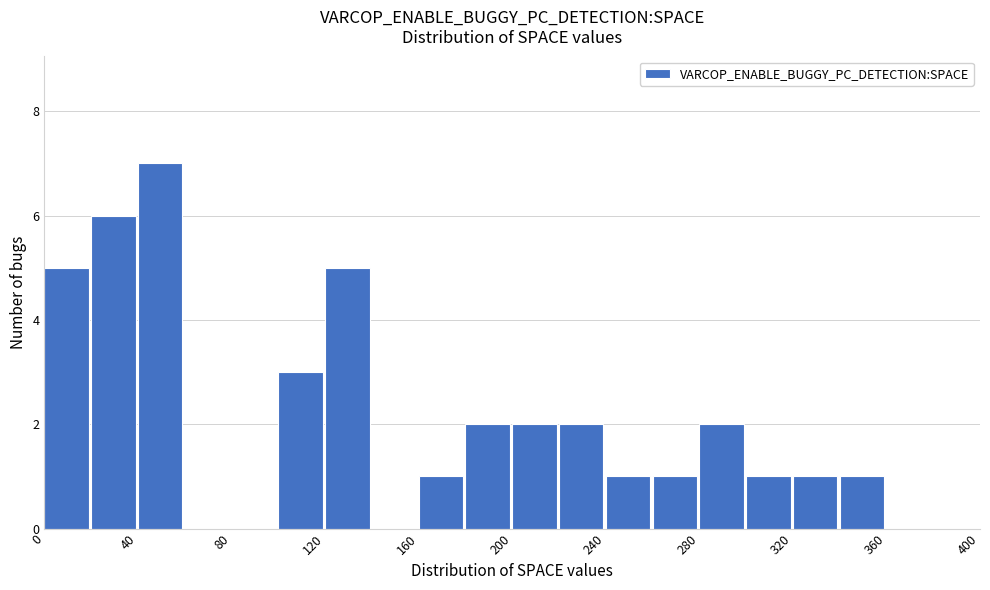

Reading left to right, transcribe this chart: for each bar, give the range it covers on the x-axis and its height. The values are not printed on the chart, so give them approximately, as read against the axis.

0 to 20: 5
20 to 40: 6
40 to 60: 7
60 to 80: 0
80 to 100: 0
100 to 120: 3
120 to 140: 5
140 to 160: 0
160 to 180: 1
180 to 200: 2
200 to 220: 2
220 to 240: 2
240 to 260: 1
260 to 280: 1
280 to 300: 2
300 to 320: 1
320 to 340: 1
340 to 360: 1
360 to 380: 0
380 to 400: 0